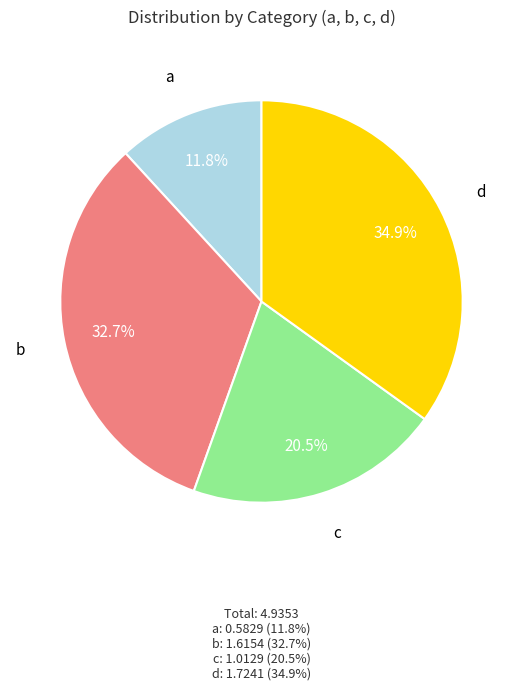

To the nearest percent, what is the combined percentage of a and d?

47%